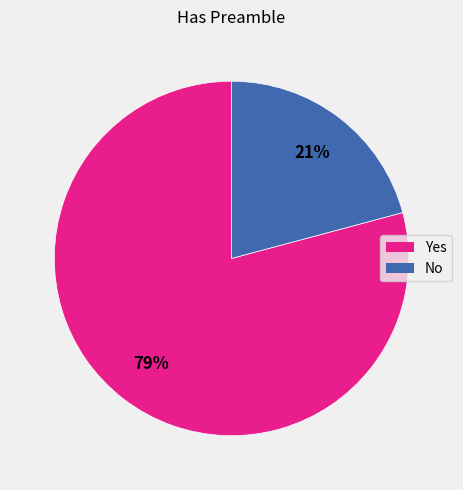

Which slice represents more than half of the pie?

Yes